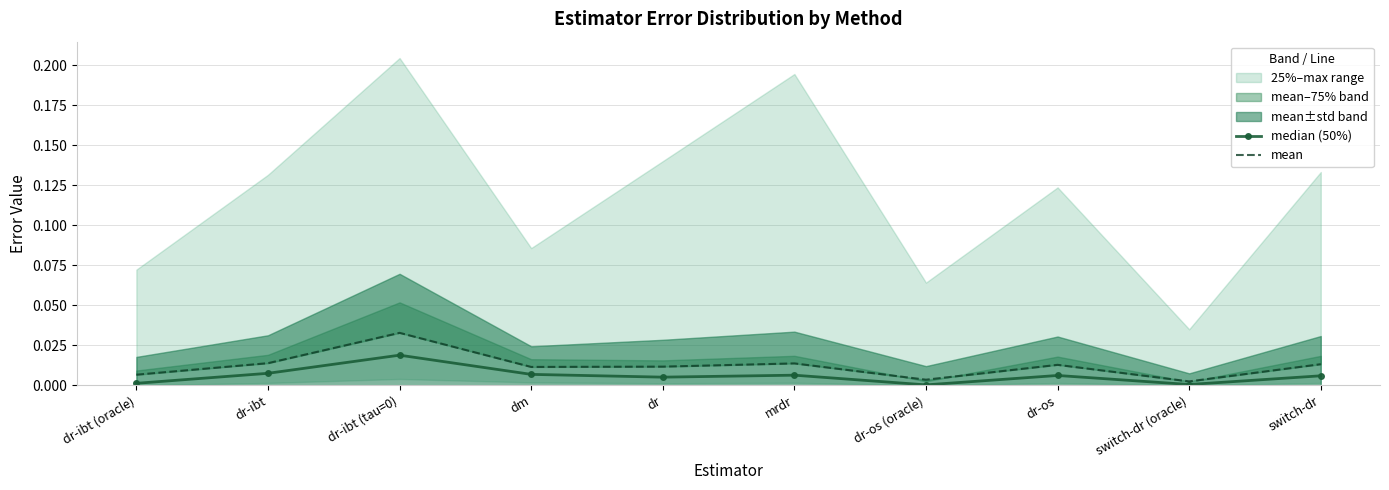

Which label corresponds to the smallest value in the chart?

dr-os (oracle)